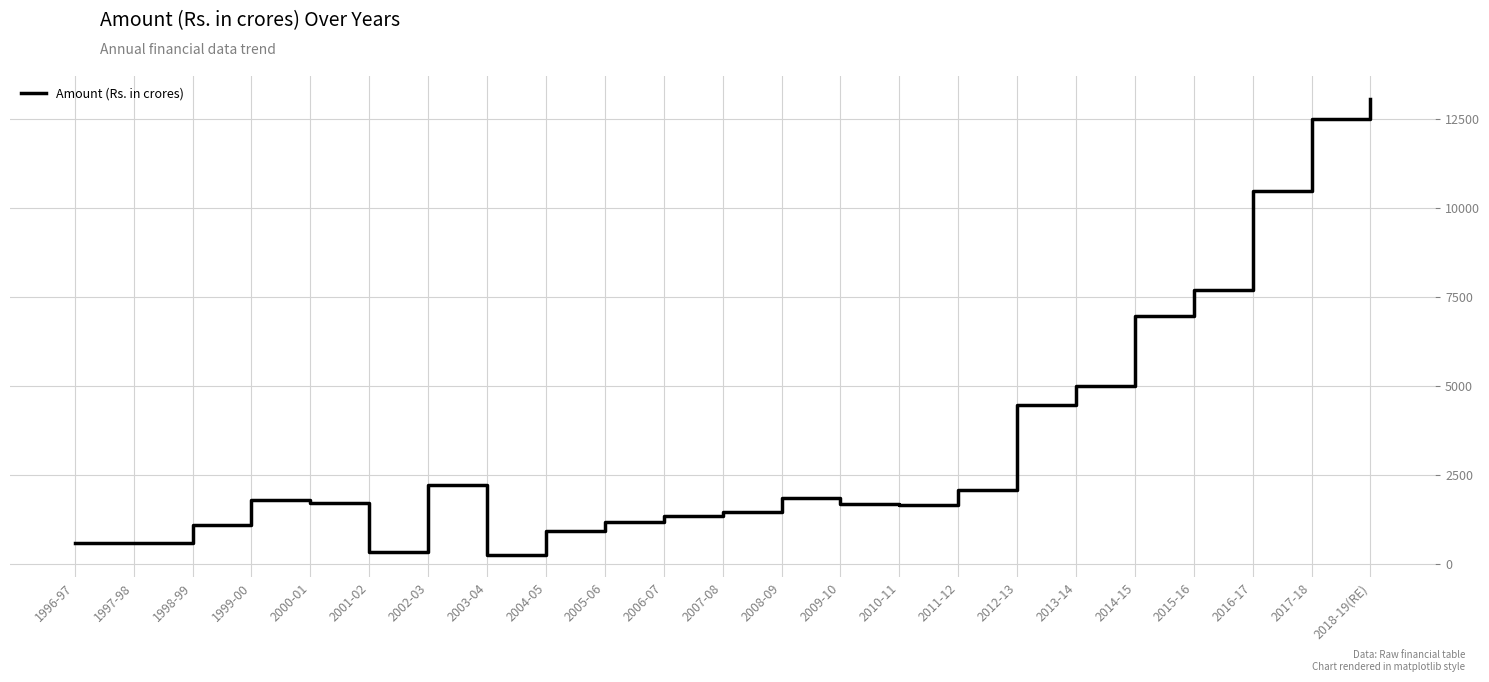

The value at 1998-99 is 1828.5. True or false?

False